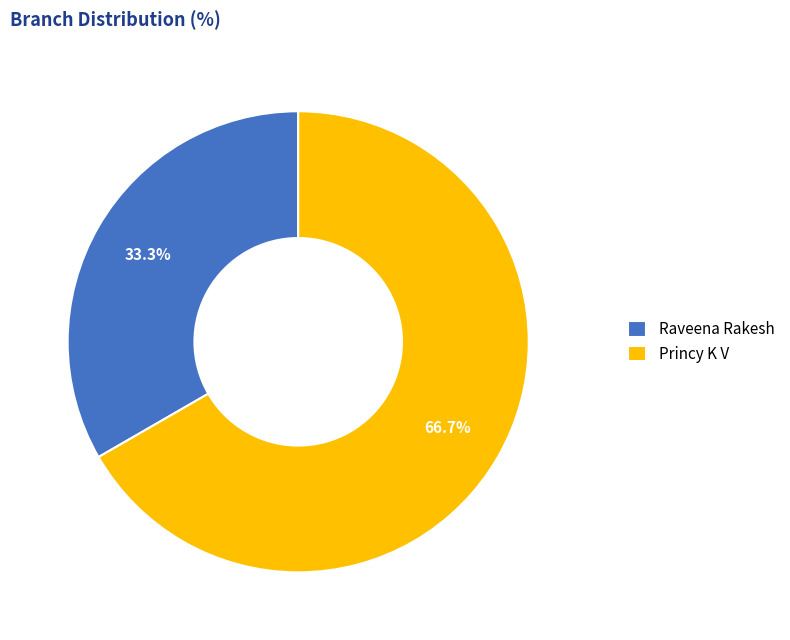

Does Raveena Rakesh account for over 50% of the chart?

No